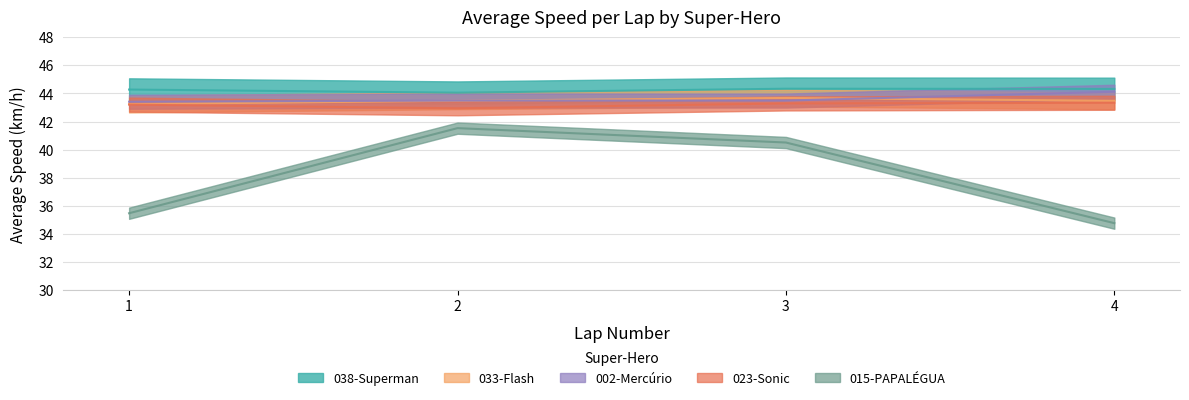

Reading right to left, what are all the values shown in this chart?

038-Superman: 4=44.3	3=44.3	2=44.1	1=44.3
033-Flash: 4=43.5	3=43.7	2=43.5	1=43.2
002-Mercúrio: 4=44.1	3=43.5	2=43.5	1=43.4
023-Sonic: 4=43.3	3=43.3	2=42.9	1=43.2
015-PAPALÉGUA: 4=34.8	3=40.5	2=41.5	1=35.5